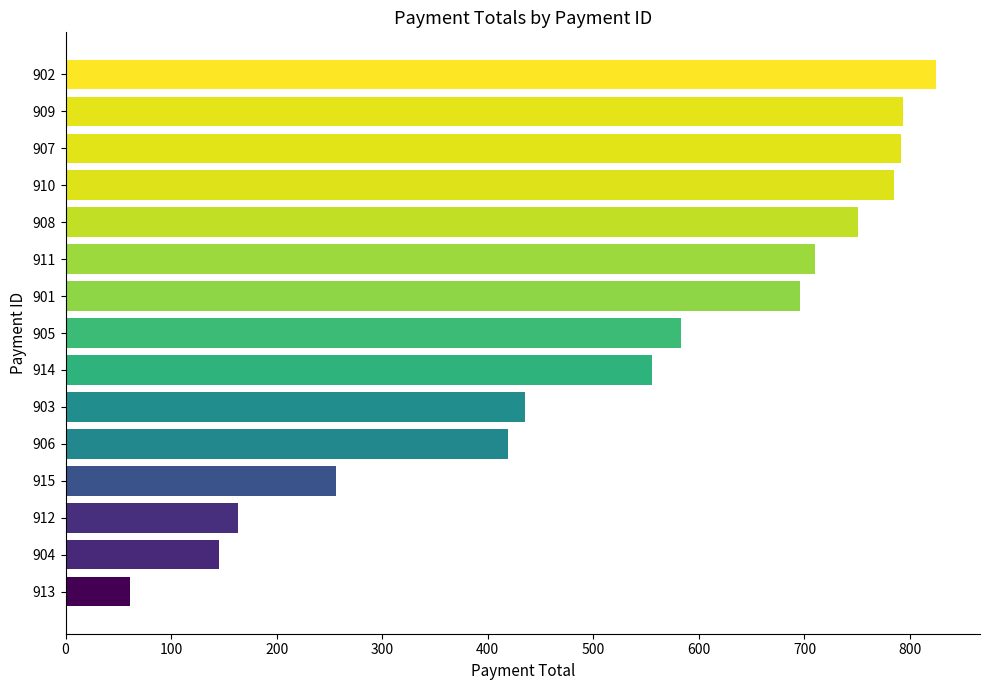

What is the difference between the second highest and second lowest values?

648